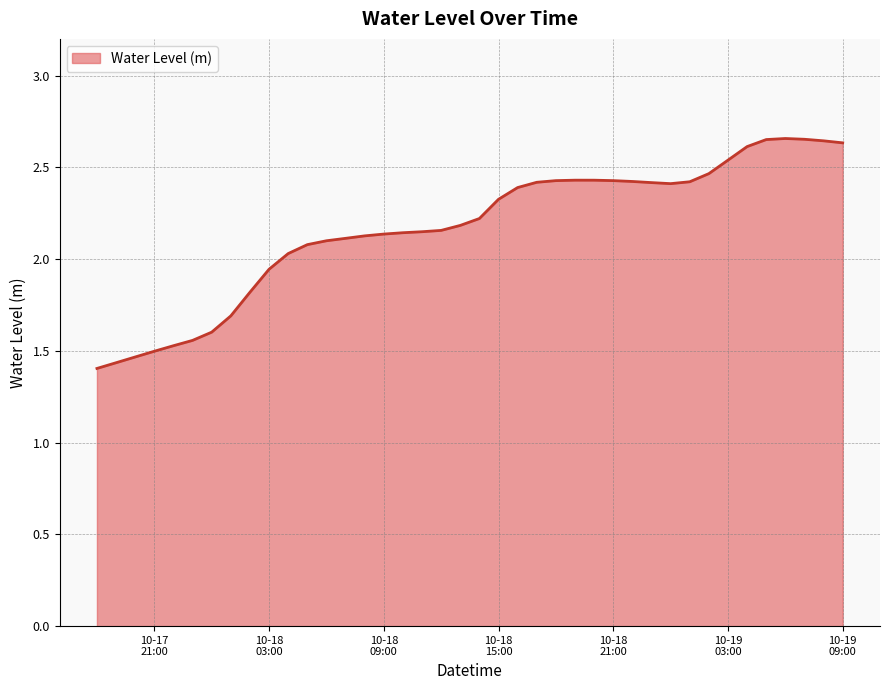

Reading left to right, transcribe all the data shown in this chart.

1.4	1.4	1.5	1.5	1.5	1.6	1.6	1.7	1.8	1.9	2.0	2.1	2.1	2.1	2.1	2.1	2.1	2.1	2.2	2.2	2.2	2.3	2.4	2.4	2.4	2.4	2.4	2.4	2.4	2.4	2.4	2.4	2.5	2.5	2.6	2.7	2.7	2.7	2.6	2.6